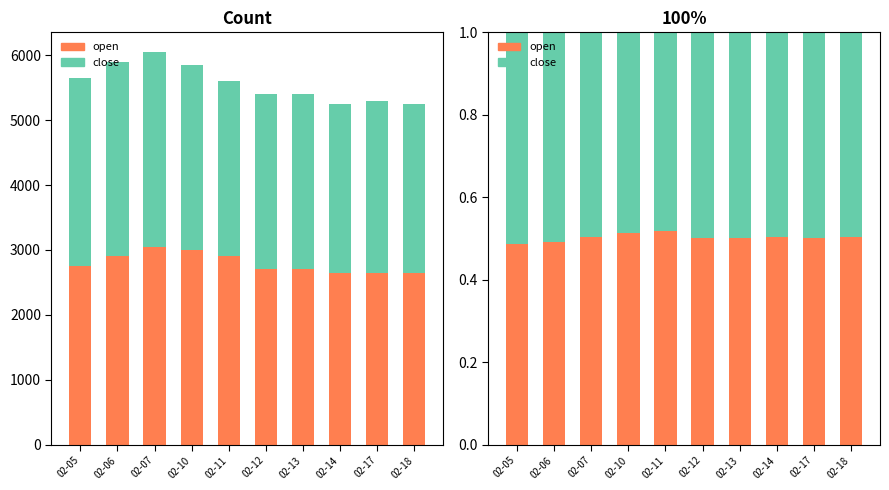

Which series has the largest total across all categories?

open